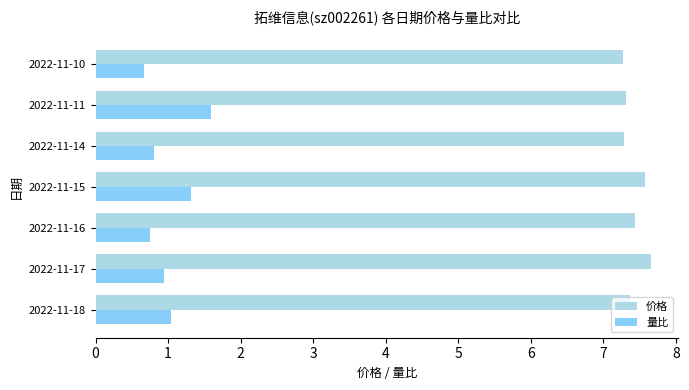

What is the difference between the highest and lowest values at 2022-11-18?

6.3